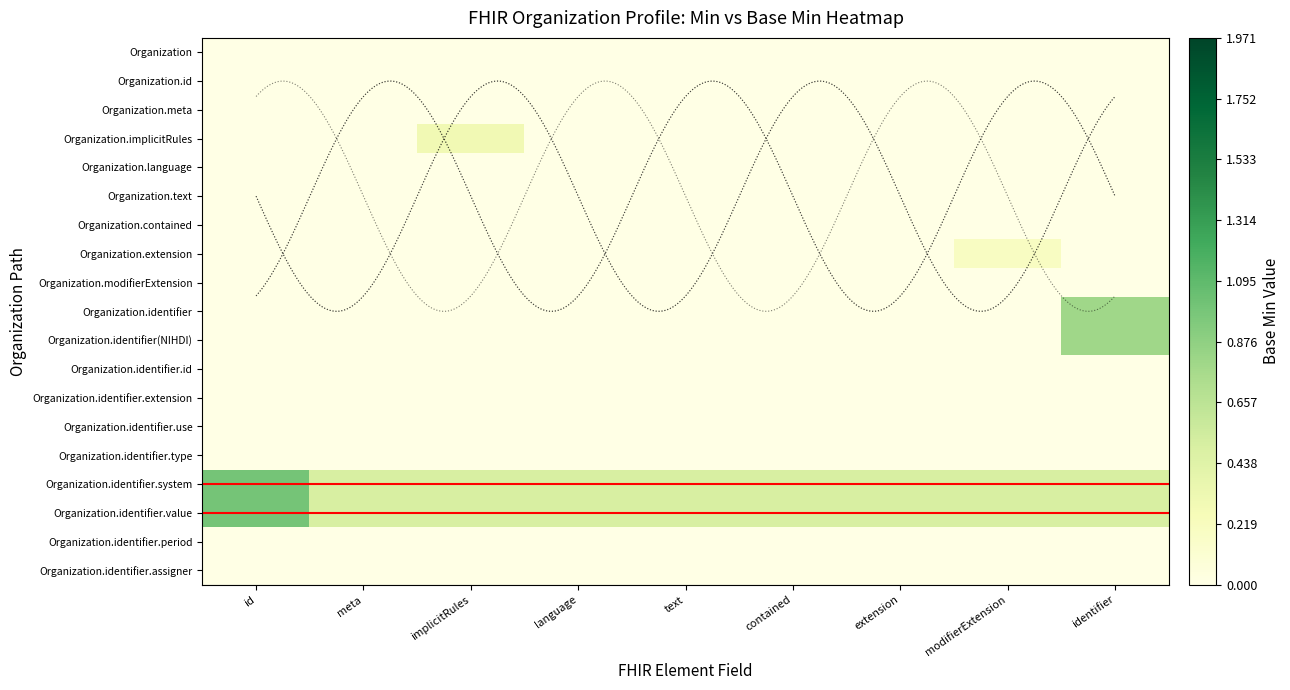

What is the average value of the Organization.identifier.value series?

0.6